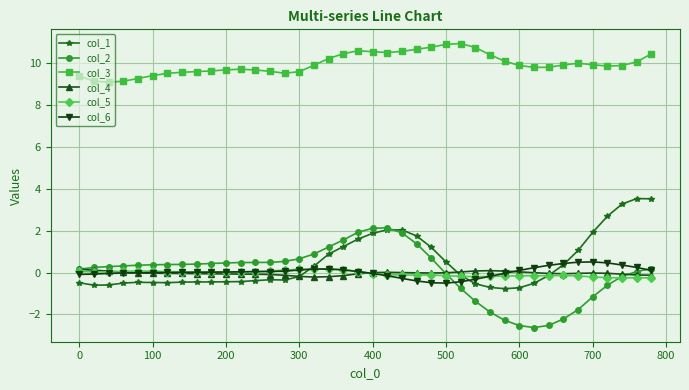

After their last crossing, which series has the higher values: col_4 or col_1?

col_1